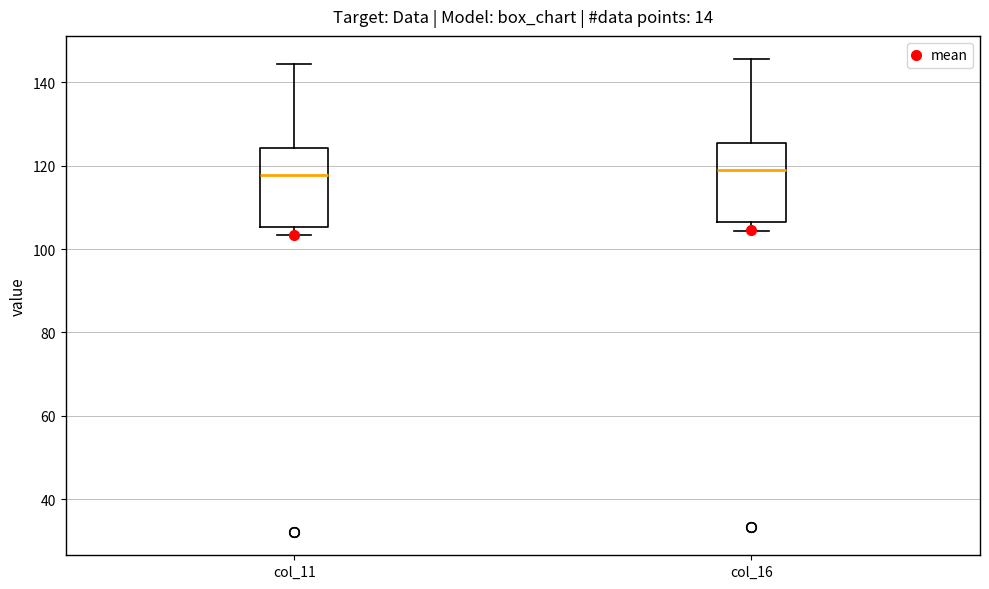

Where does the upper whisker of the box for col_16 end on the y-axis? The values are not printed on the chart, so give them approximately, as read against the axis.

146